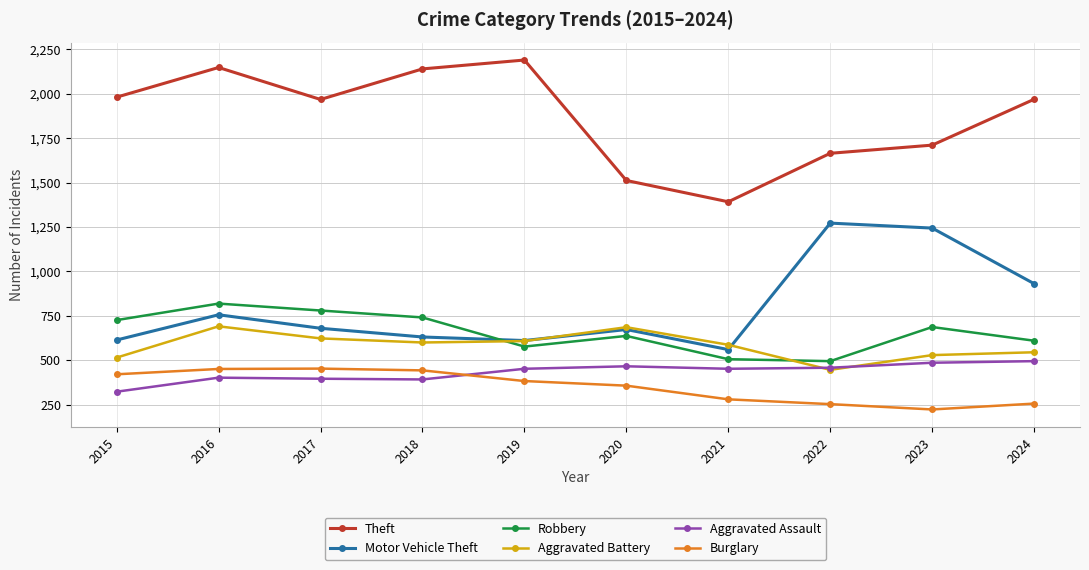

At which category does Robbery reach its first local peak?

2016